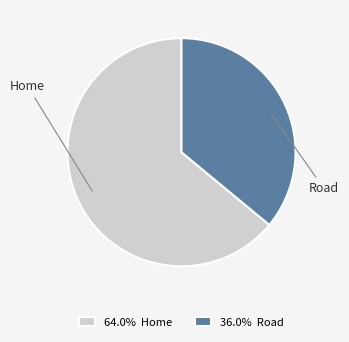

Combined, do Road and Home account for over 50%?

Yes